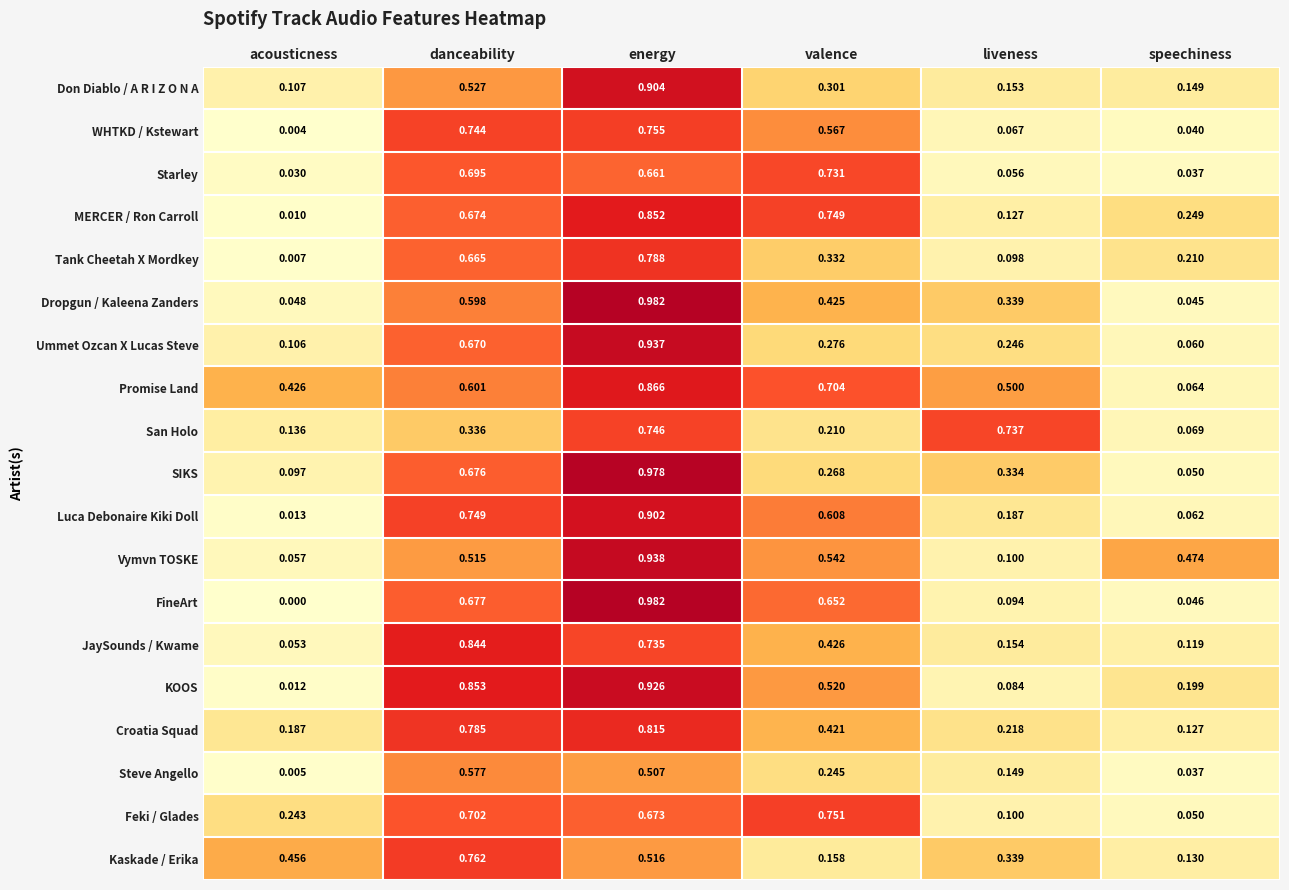

Which label corresponds to the largest value in the chart?

energy